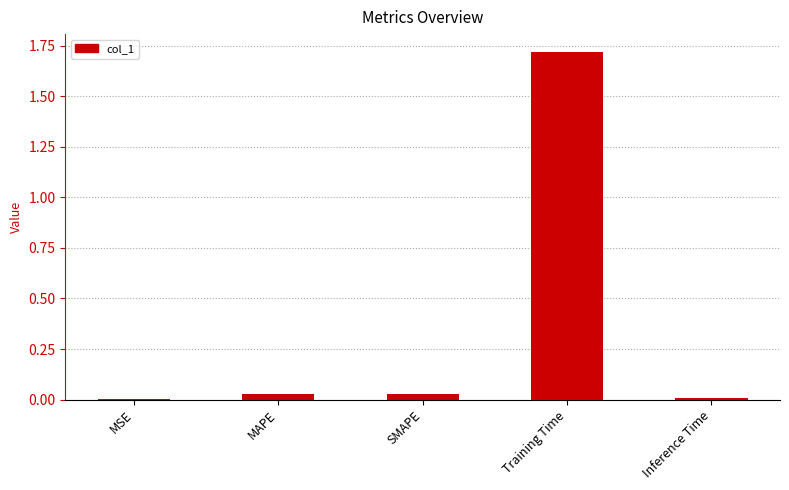

The chart shows a value of 0.0 at MAPE. True or false?

True